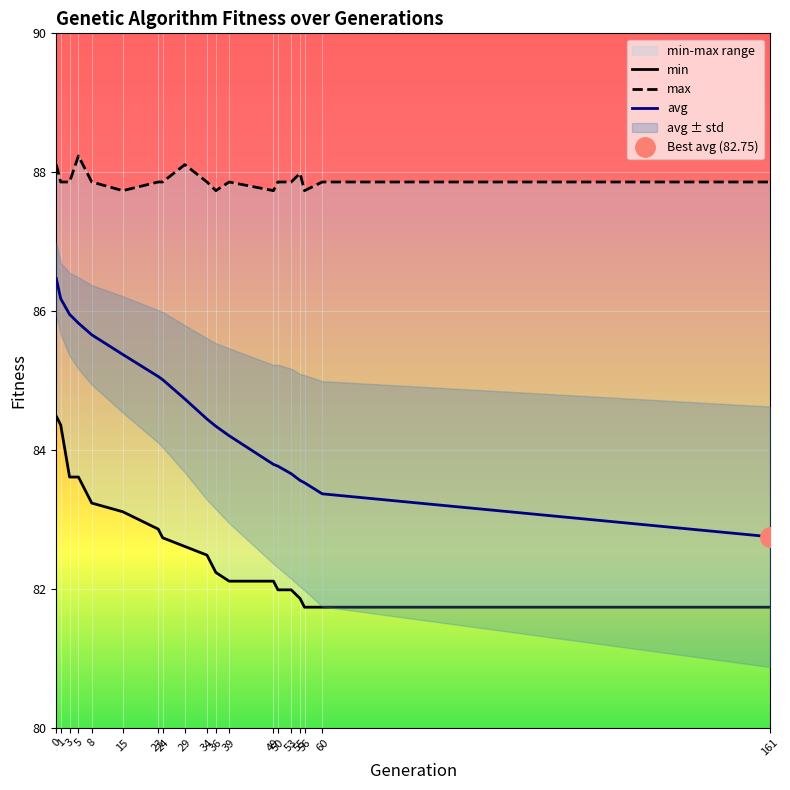

The value of max at 53 is 87.9. True or false?

True